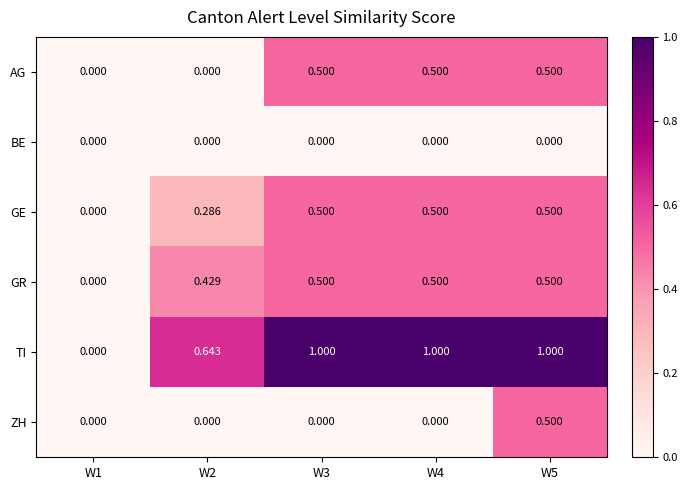

Which series has the largest total across all categories?

TI